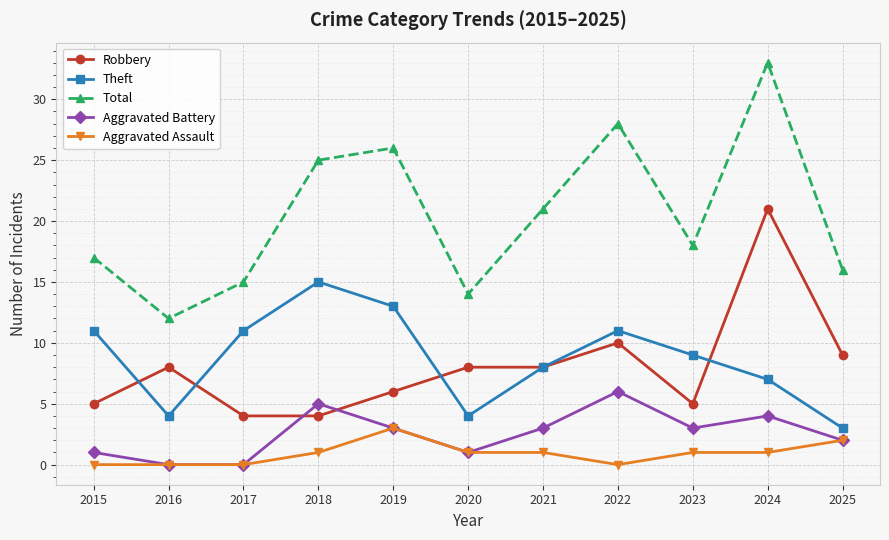

True or false: Total and Theft intersect in this chart.

False